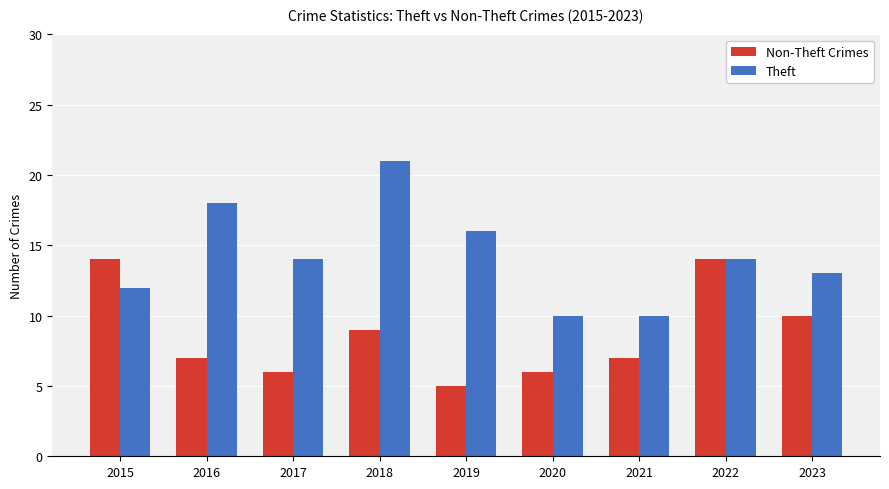

What is the smallest value displayed?

5